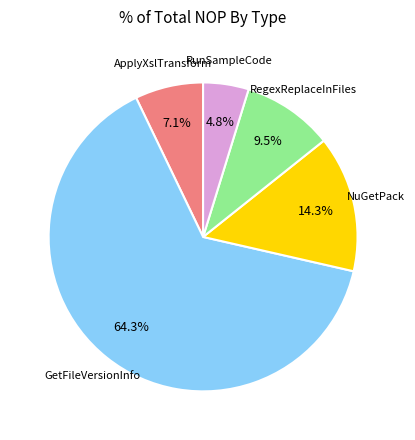

Is there a majority slice in this chart?

Yes